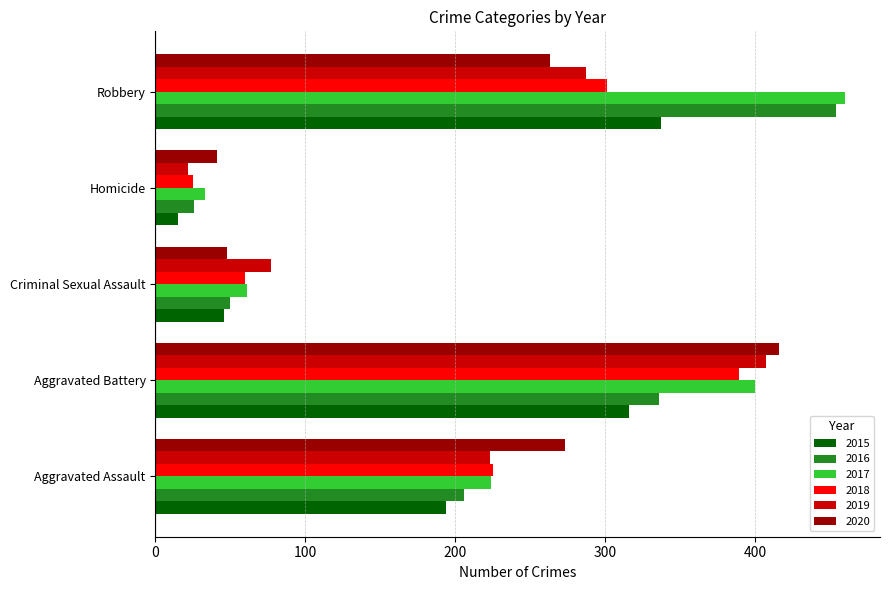

Where is 2016 nearest to the value 240?

Aggravated Assault